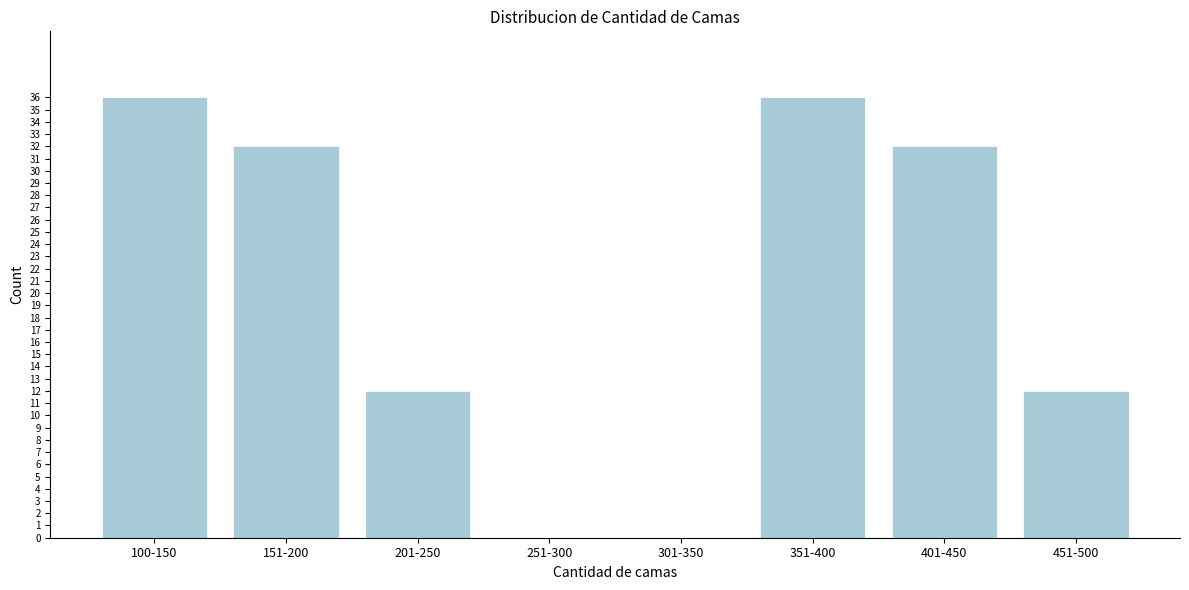

Reading right to left, list all the values displayed in this chart.

451-500=12	401-450=32	351-400=36	301-350=0	251-300=0	201-250=12	151-200=32	100-150=36